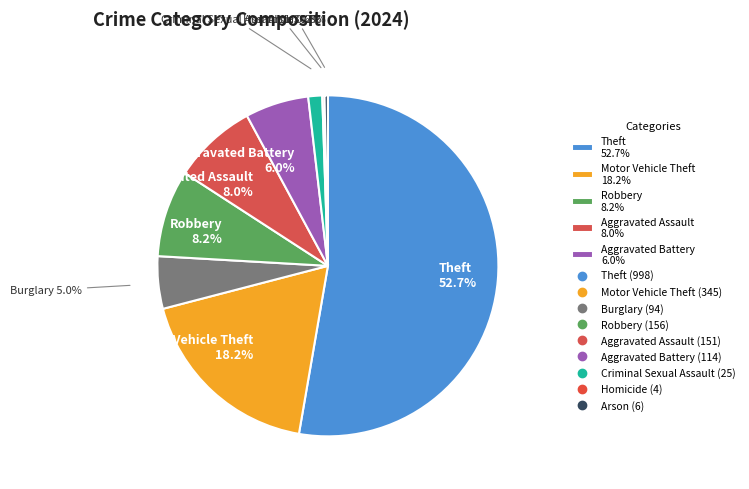

Rank the categories by value from lowest to highest.

Homicide, Arson, Criminal Sexual Assault, Burglary, Aggravated Battery, Aggravated Assault, Robbery, Motor Vehicle Theft, Theft